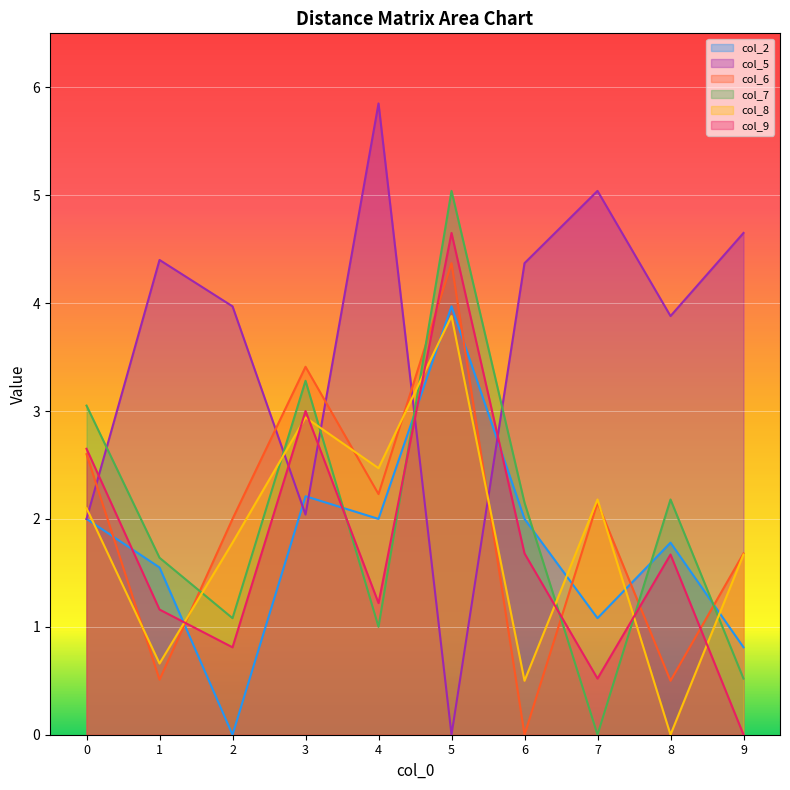

What is the average value of the col_7 series?

2.0